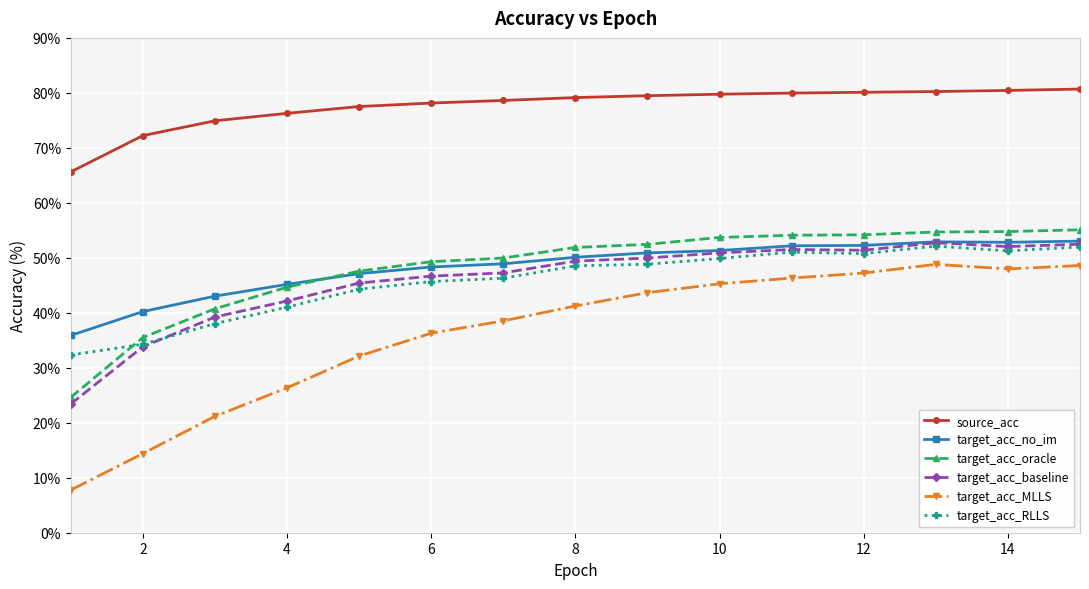

What is the difference between the second highest and minimum values in the target_acc_oracle series?

30.2